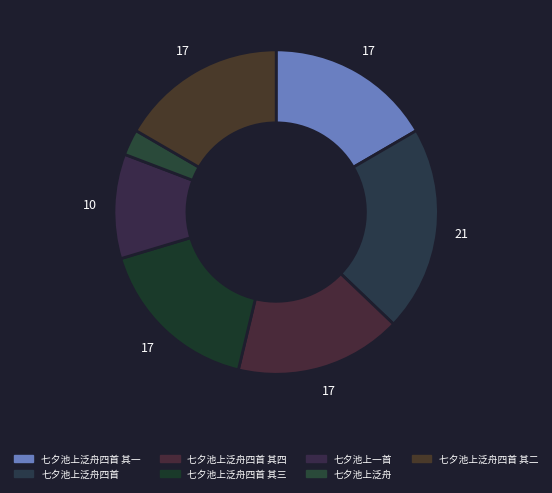

Count the number of slices in the pie.

7